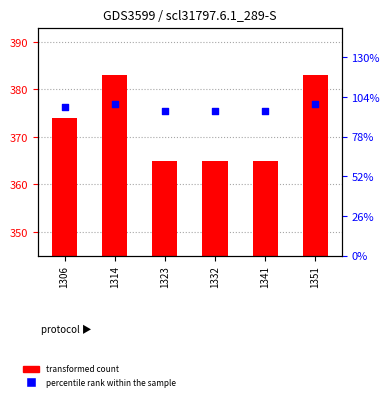

Which series reaches the minimum Y coordinate?

percentile rank within the sample